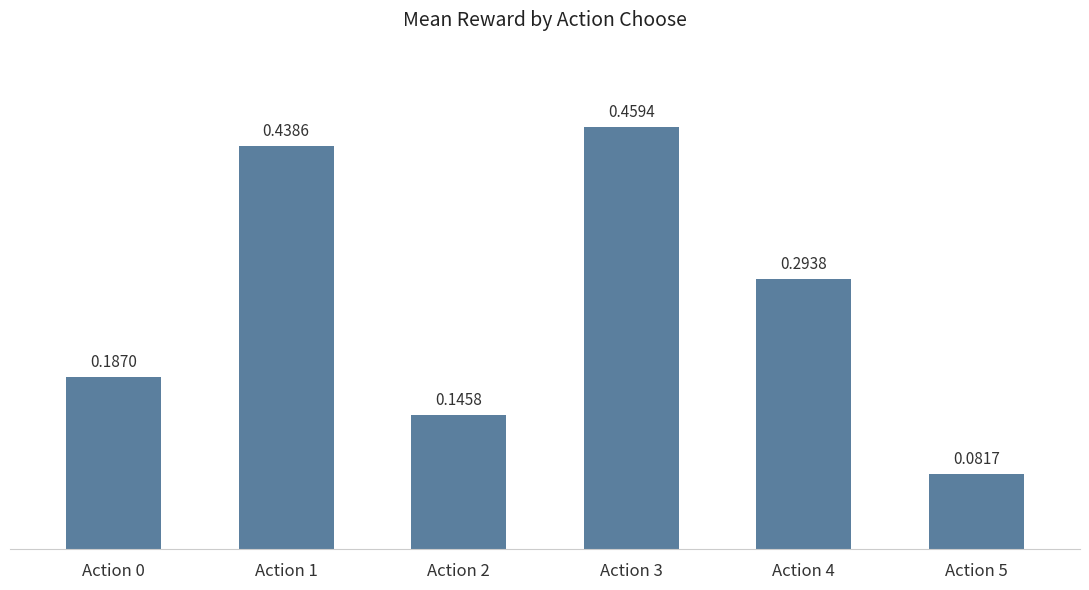

List the labels in order of value, largest first.

Action 3, Action 1, Action 4, Action 0, Action 2, Action 5